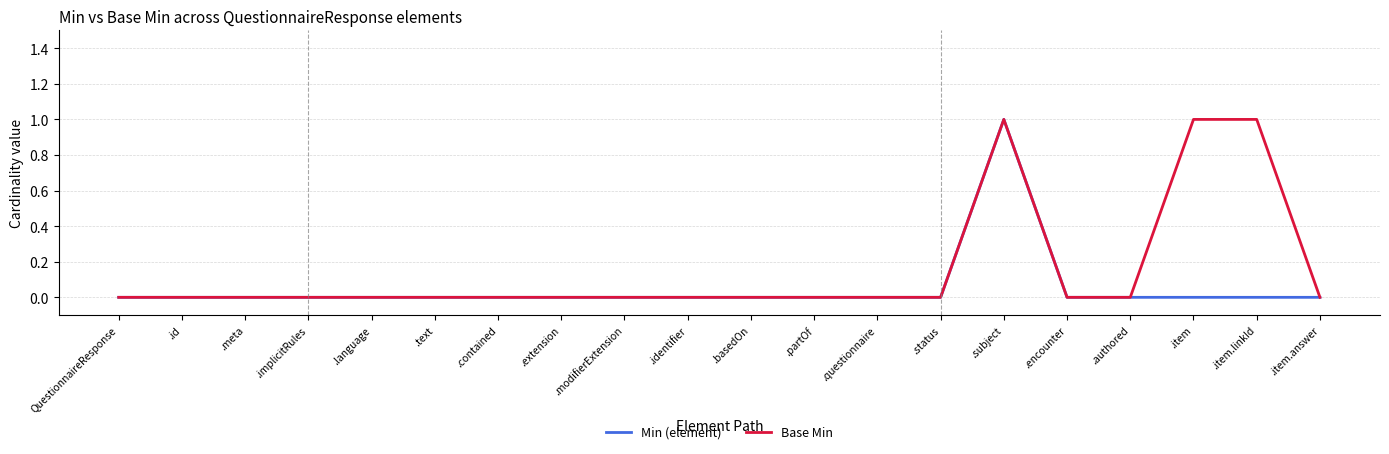

Rank the series by their average value, from lowest to highest.

Min (element), Base Min